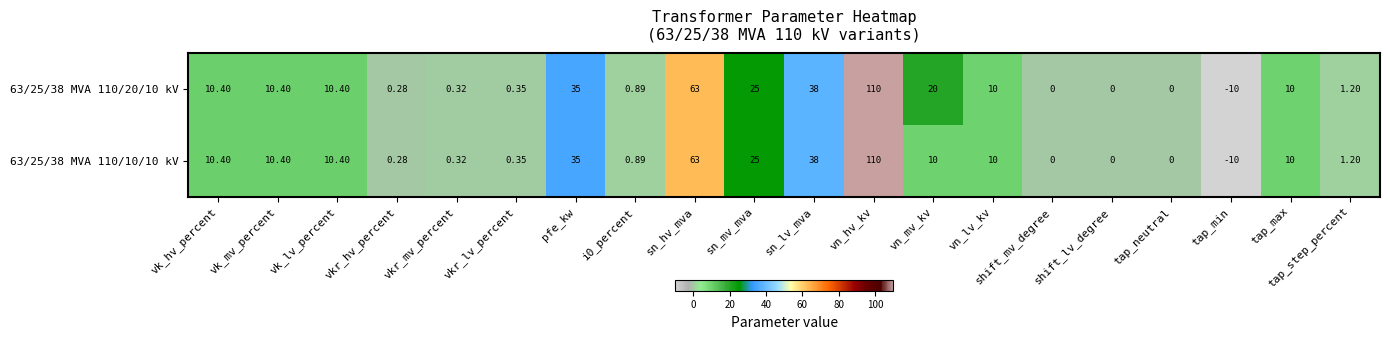

Which label corresponds to the smallest value in the chart?

tap_min